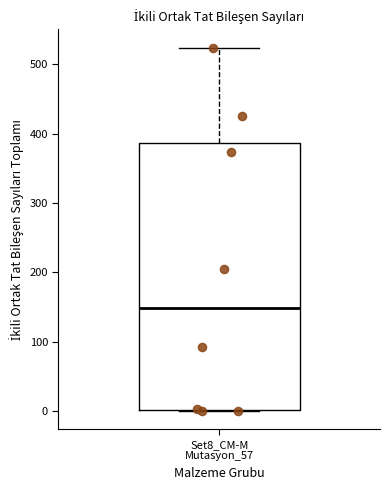

Transcribe this box plot: give where the median line is, the range the box spans, and where the two whiskers end, as read against the y-axis. The values are not printed on the chart, so give them approximately, as read against the axis.

median 150, box 0 to 390, whiskers 0 to 520